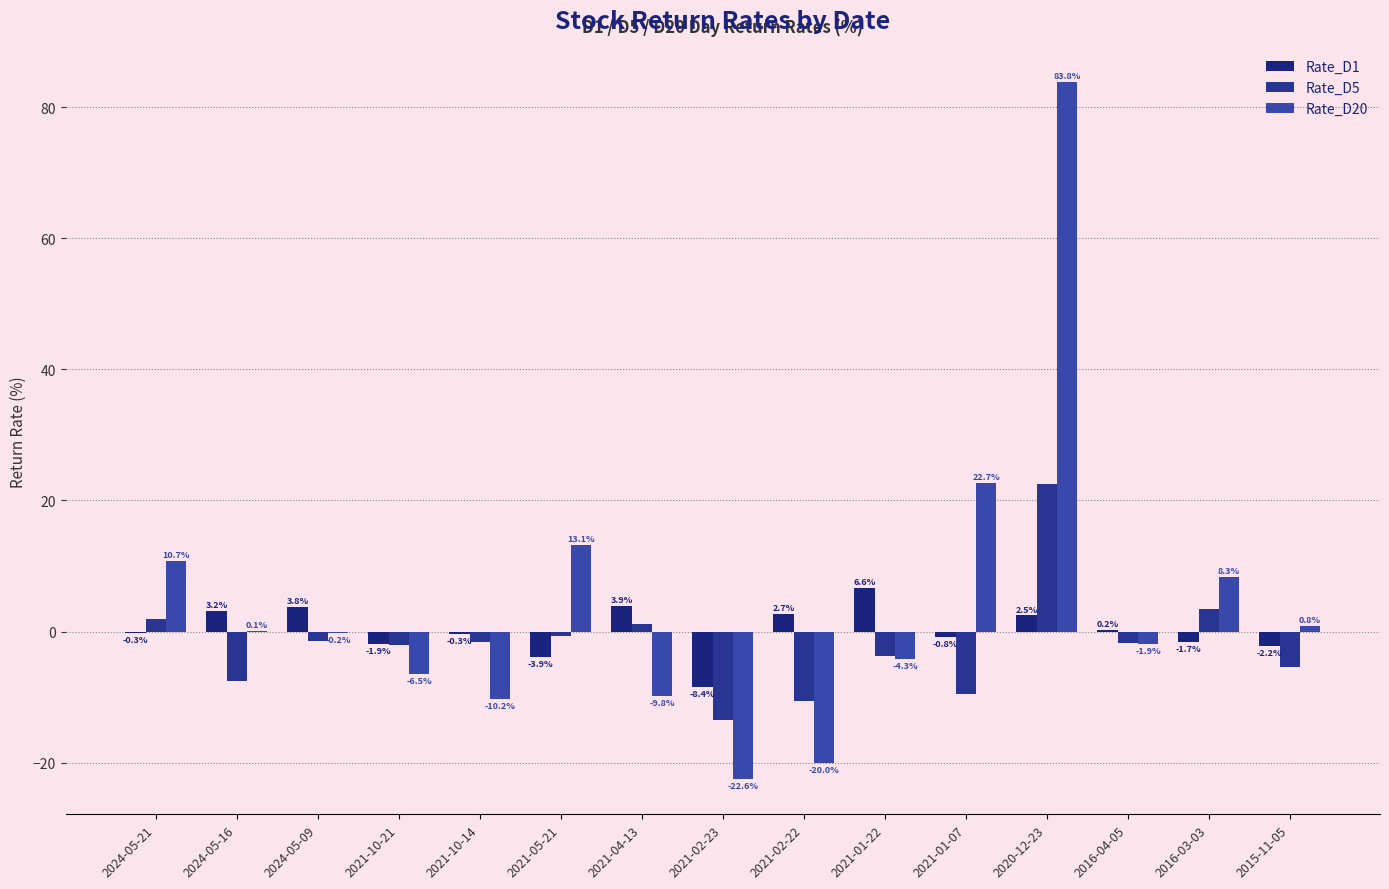

What is the highest value of the Rate_D1 series?

6.6